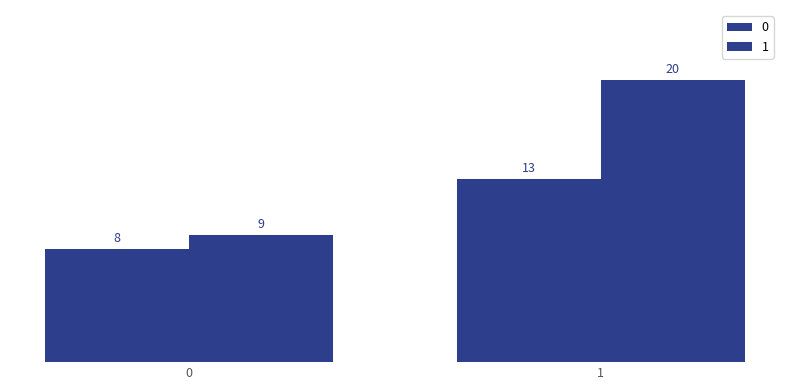

How many series are shown in this chart?

2